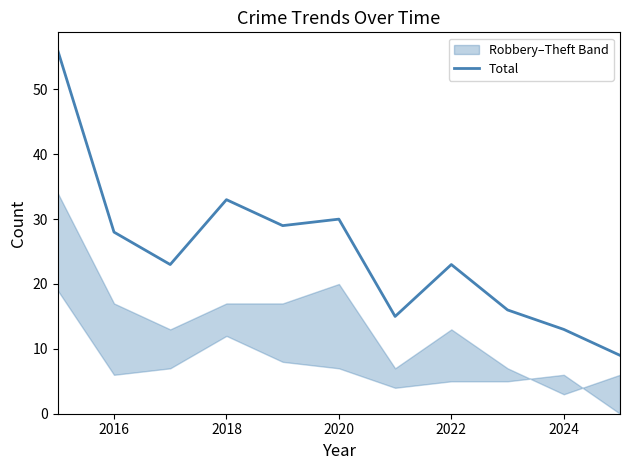

The Total series shows 13 at 2024. True or false?

True